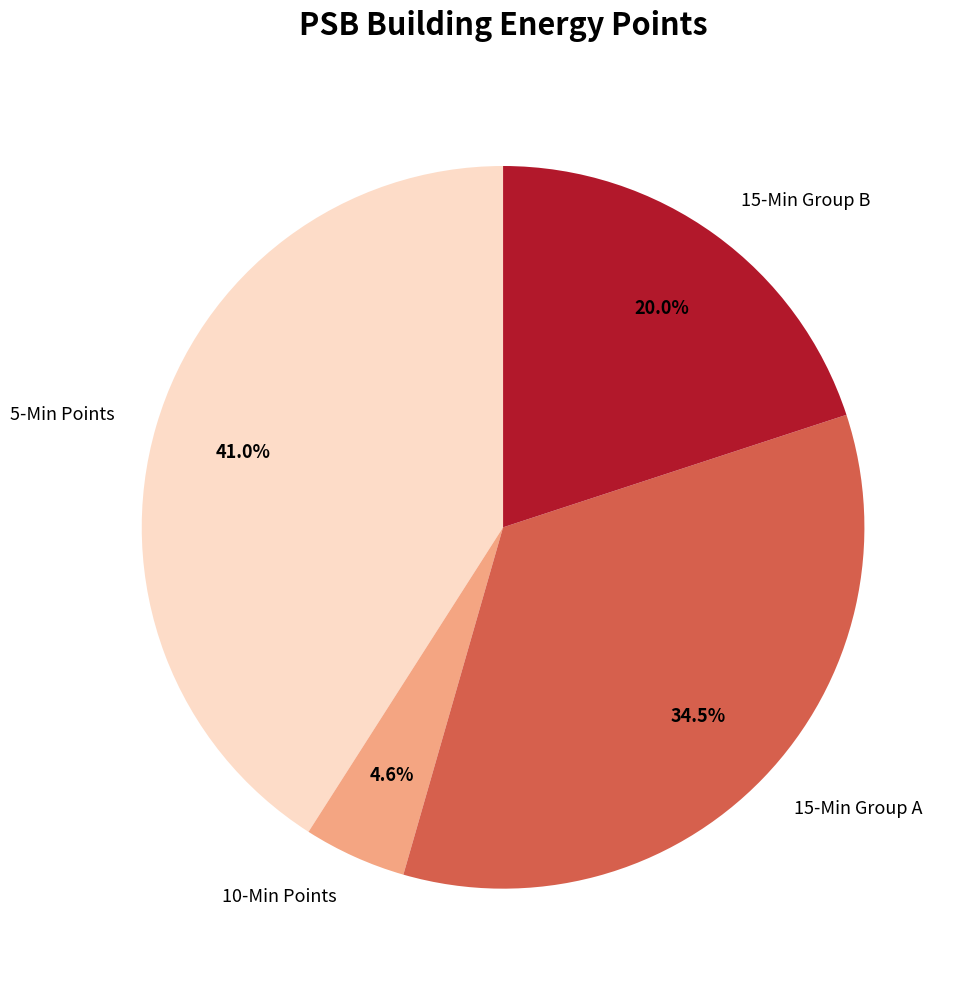

Which slice is the largest?

5-Min Points